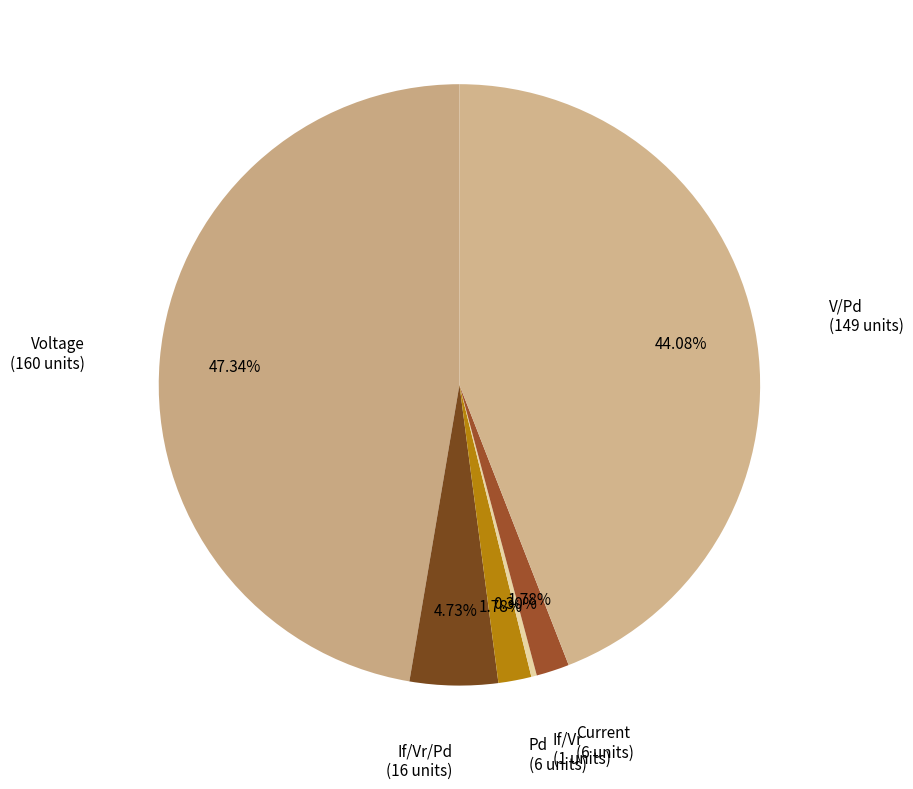

Which slice is the largest?

Voltage